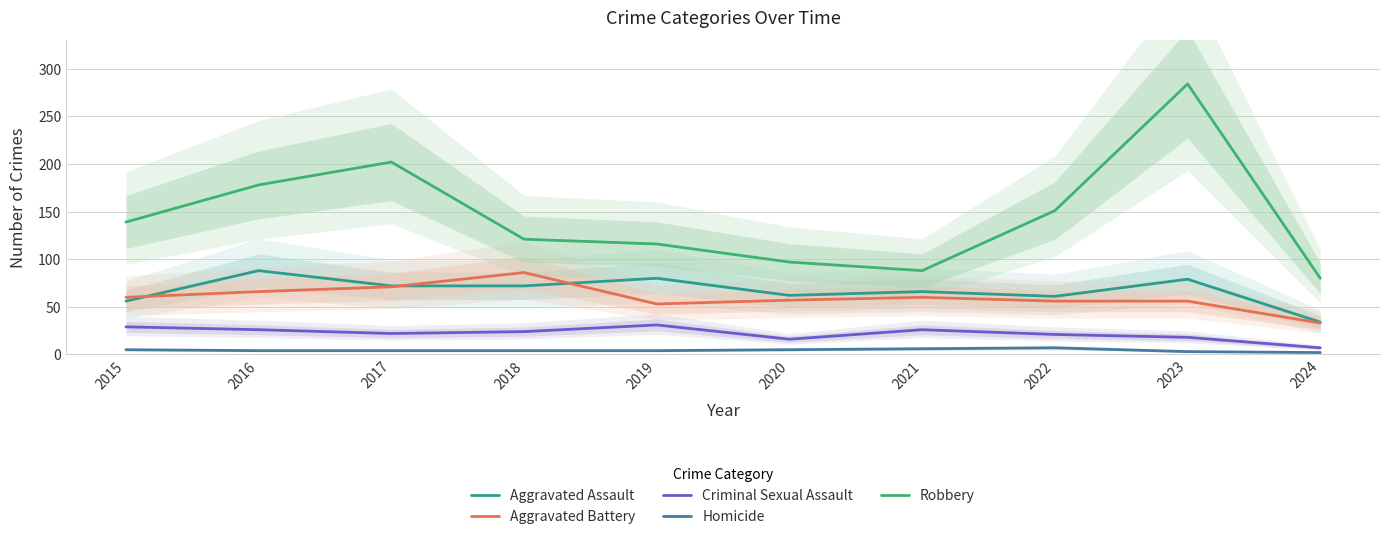

Where is Robbery nearest to the value 182?

2016